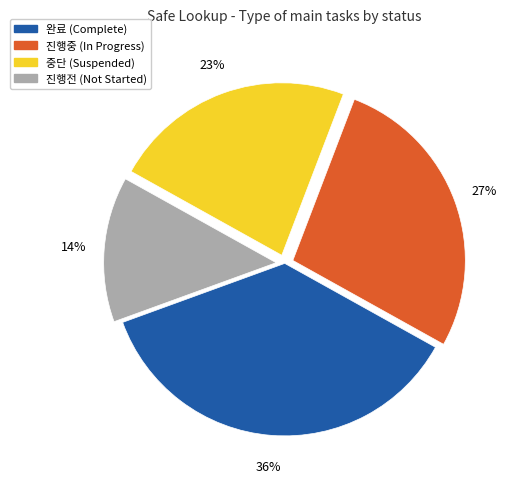

To the nearest percent, what is the average slice percentage?

25%